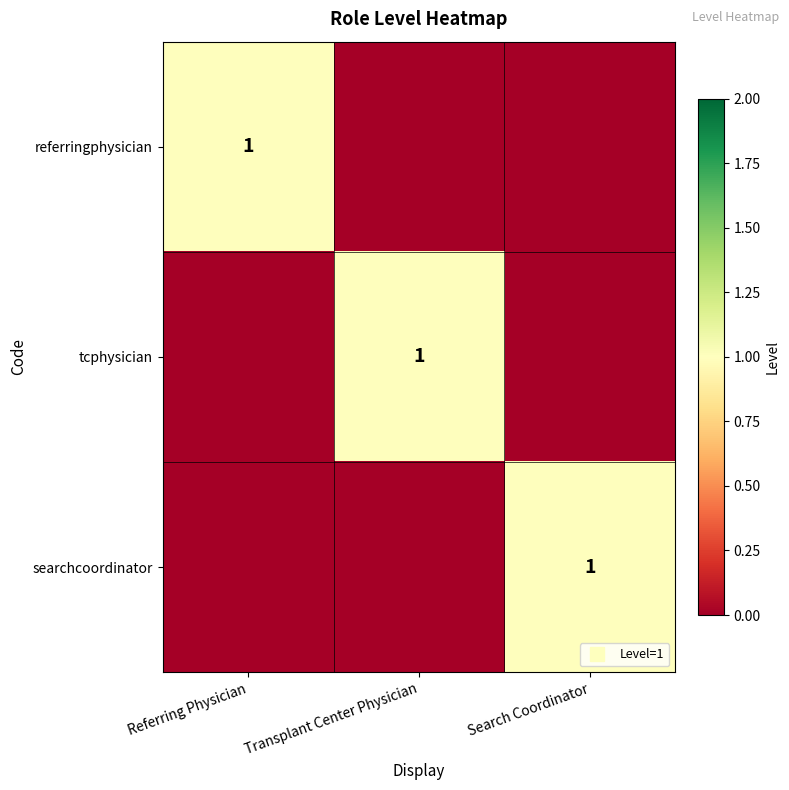

Which series has the largest range (max minus min)?

referringphysician